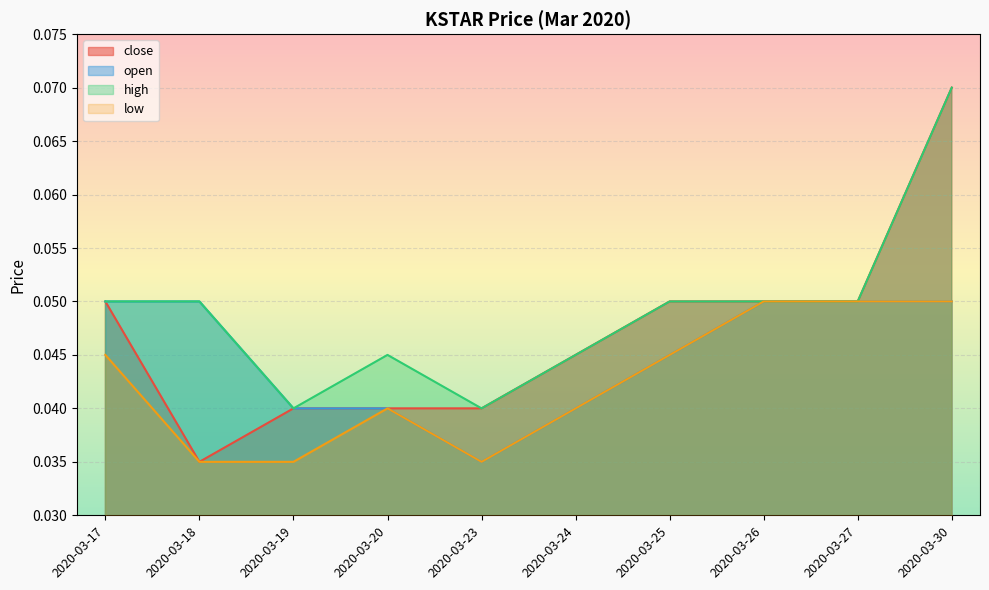

What is the greatest value displayed?

0.1